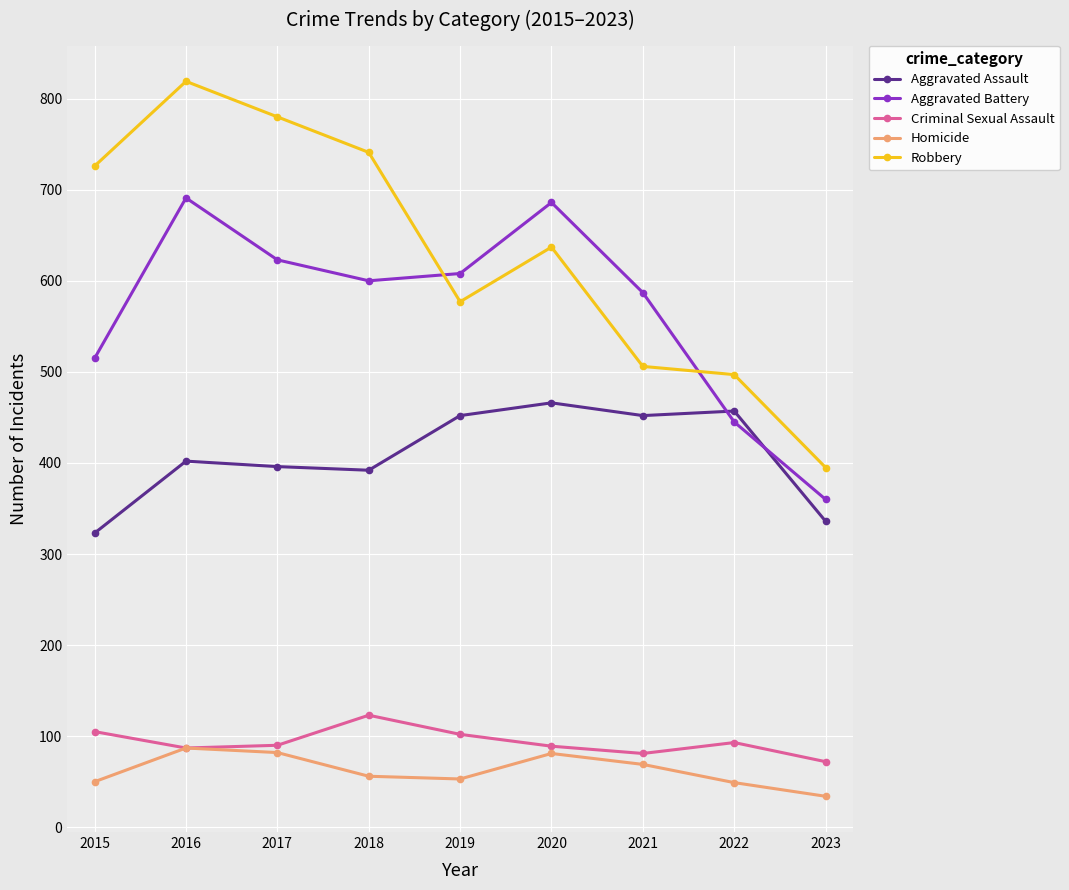

Is it true that Homicide equals 50 at 2015?

True